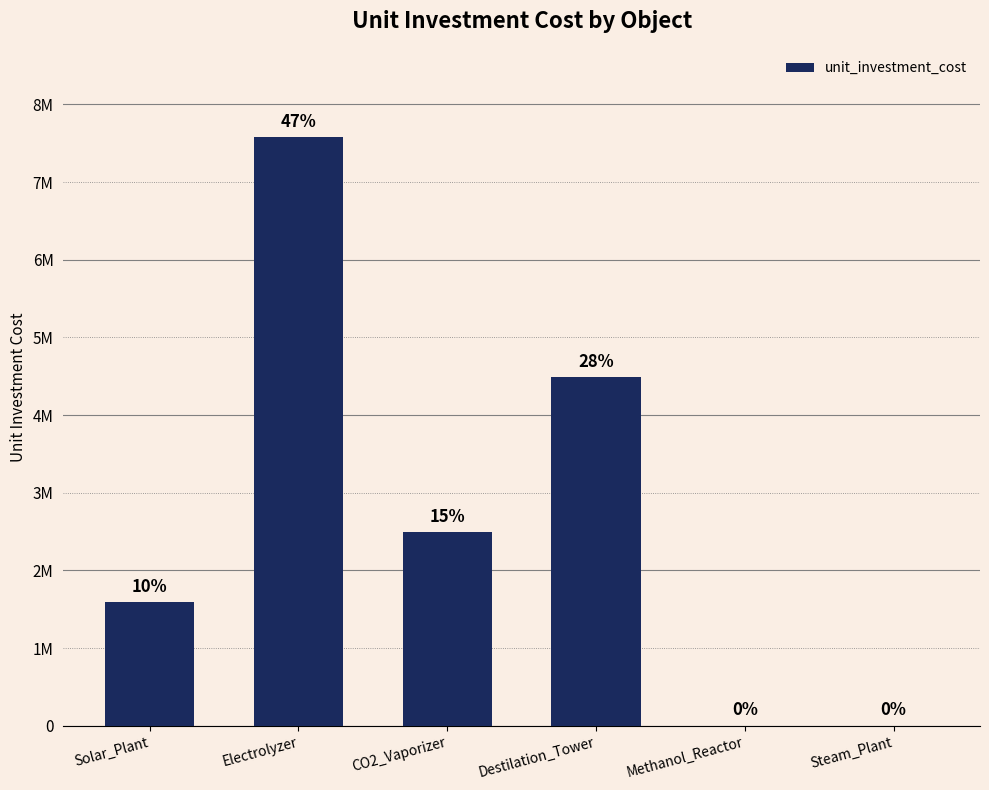

What position from the left is Solar_Plant?

1